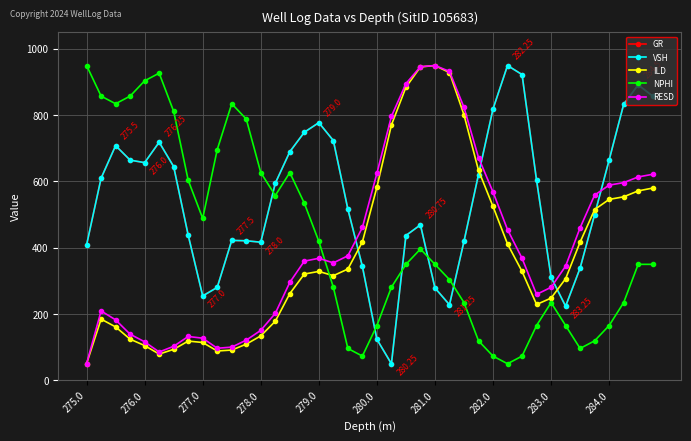

In GR, how many points are lower than both neighbors (excluding endpoints)?

6